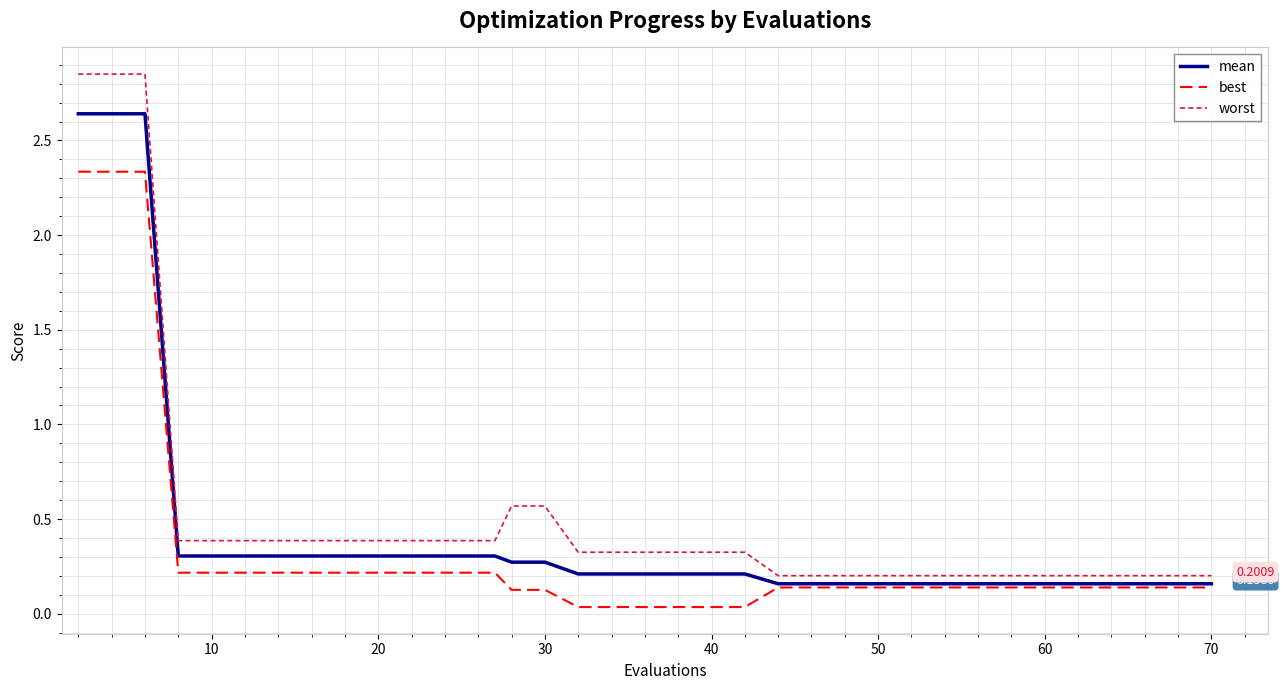

List the series in order of their peak value, highest first.

worst, mean, best